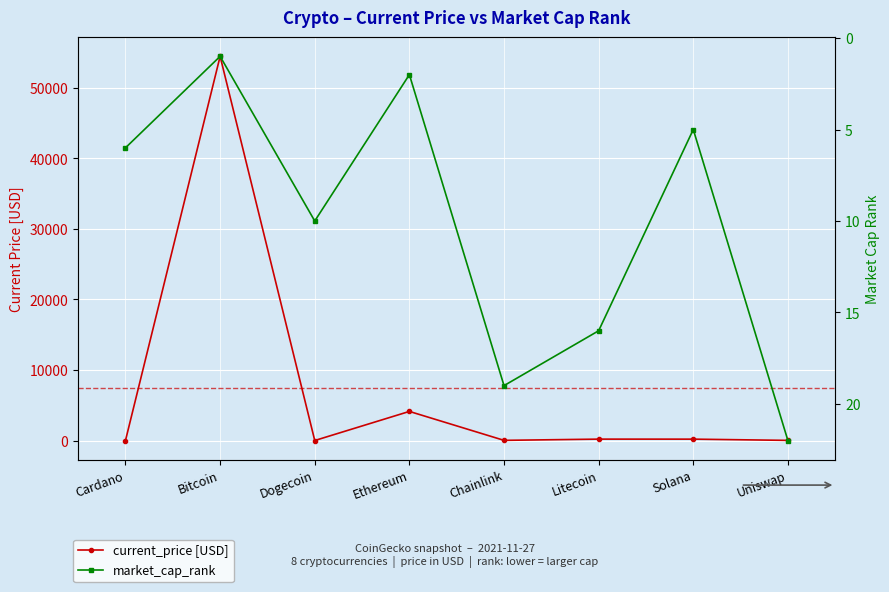

In market_cap_rank, how many points are higher than both neighbors (excluding endpoints)?

2